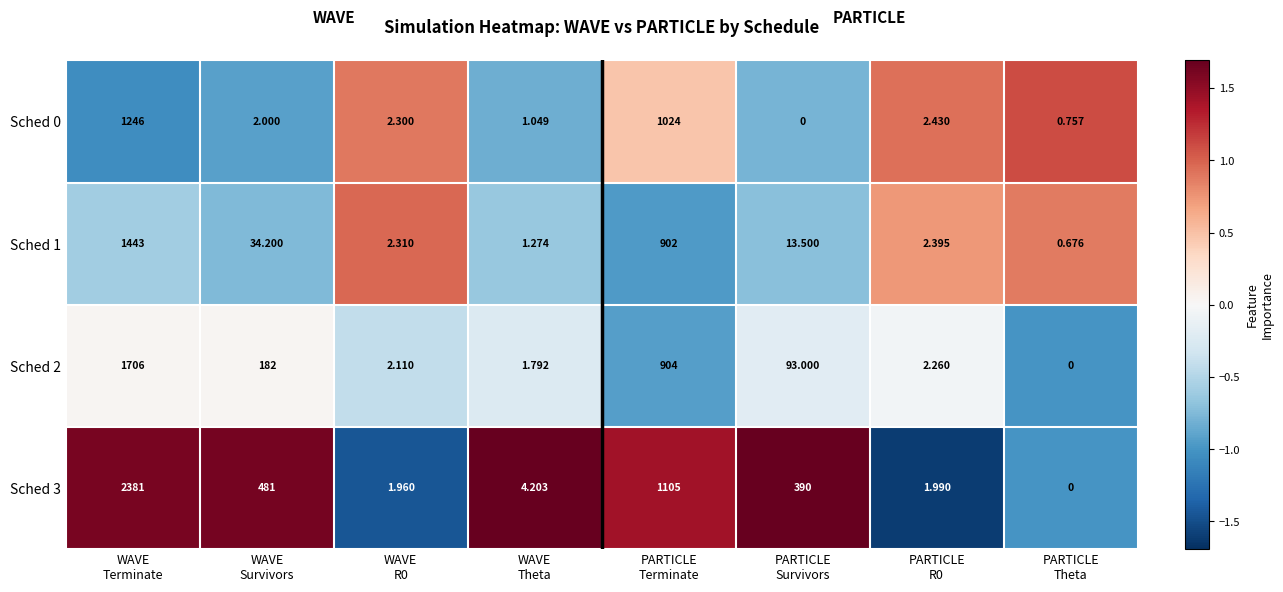

Which series has the largest total across all categories?

Sched 3